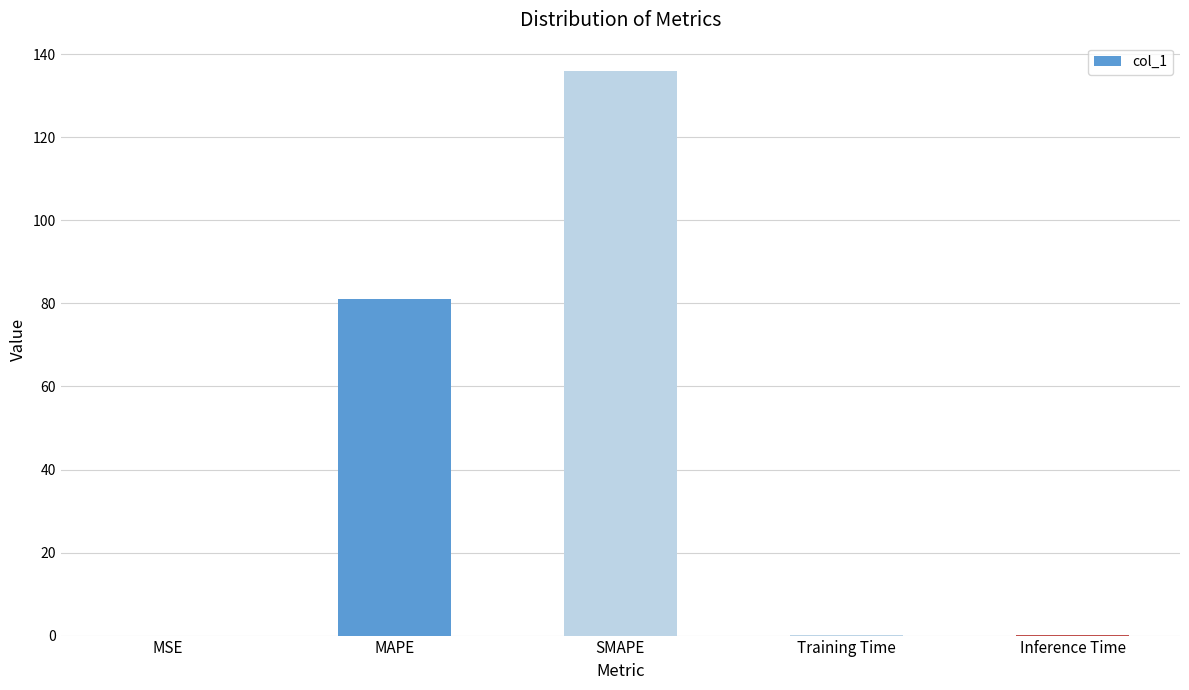

How many data points does each series have?

5